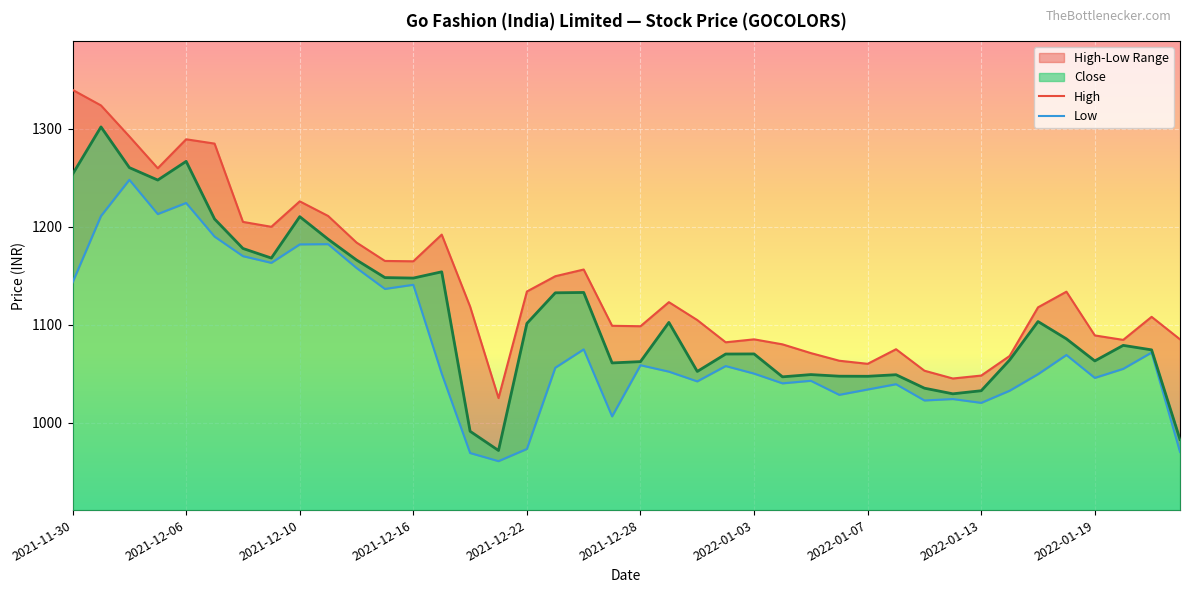

True or false: Low and High intersect in this chart.

False